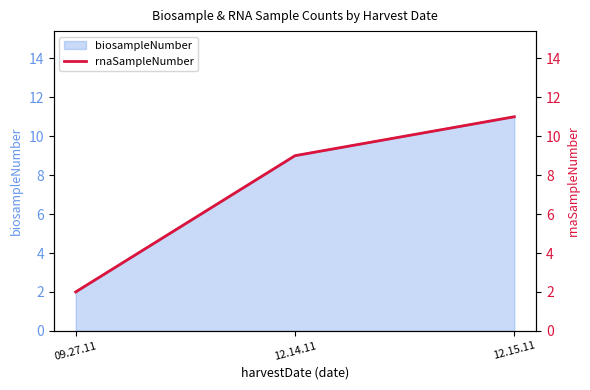

What is the maximum value shown in the chart?

11